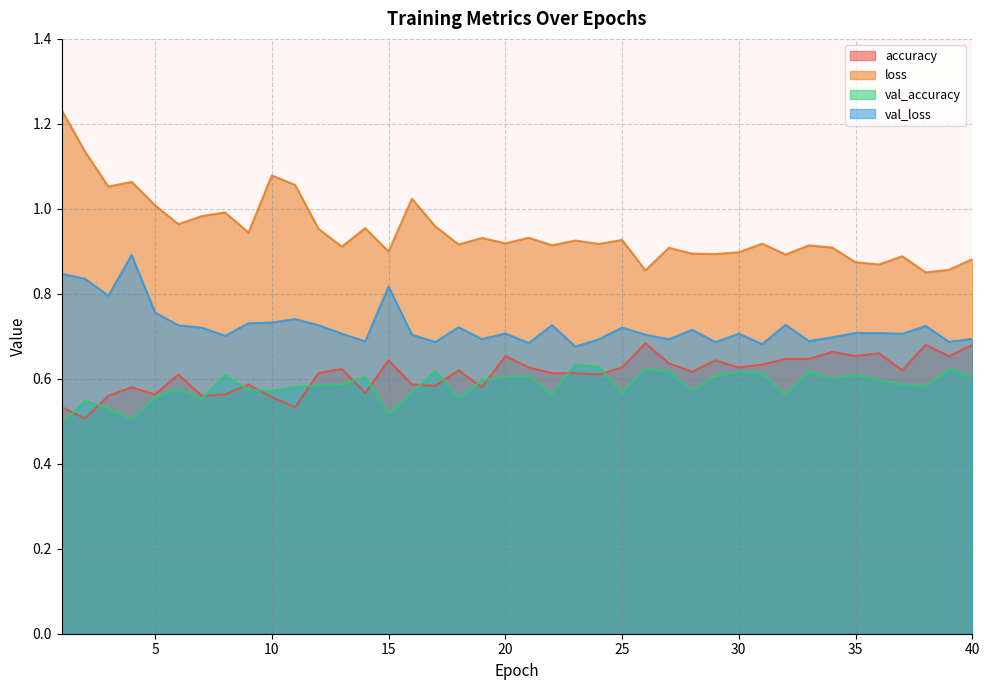

True or false: accuracy and loss cross at least once.

False